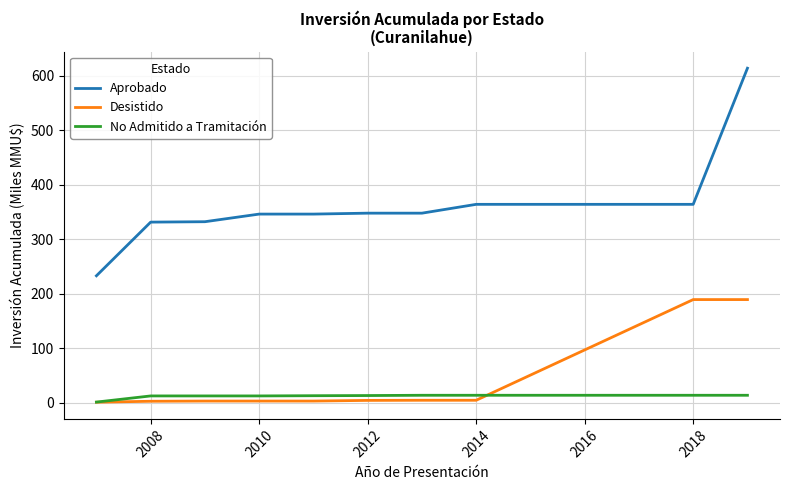

True or false: Desistido and Aprobado intersect in this chart.

False